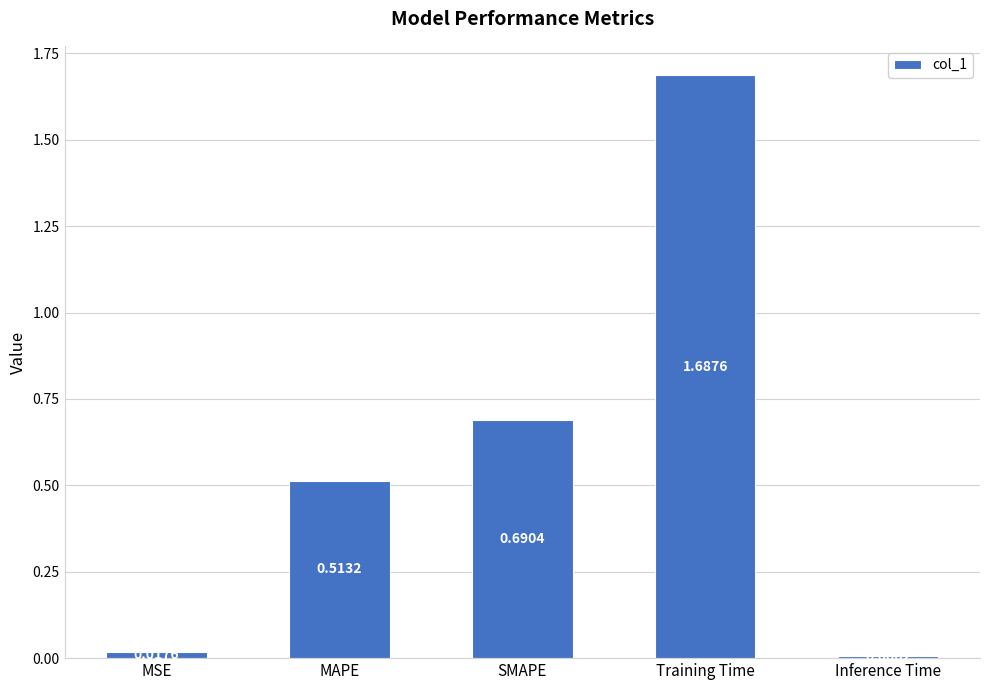

Rank the categories by value from lowest to highest.

Inference Time, MSE, MAPE, SMAPE, Training Time